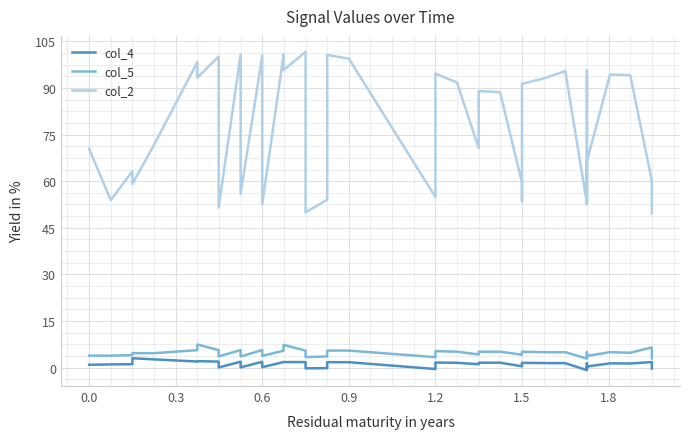

What is the difference between the maximum and second lowest values in the col_4 series?

3.5